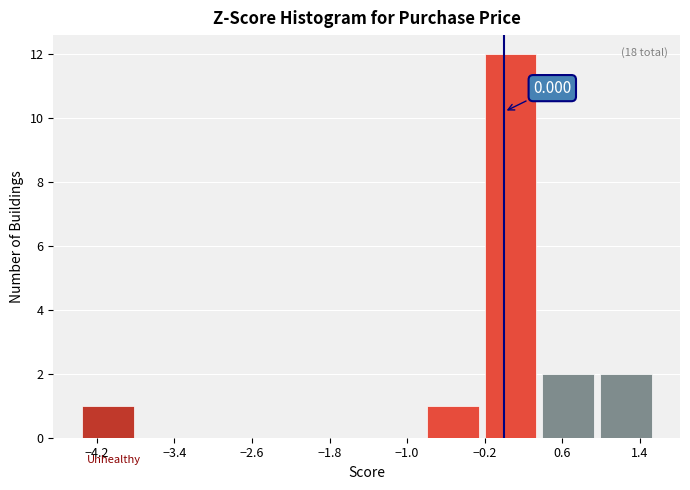

Over which range of the x-axis is the bar tallest?

-0.2 to 0.4